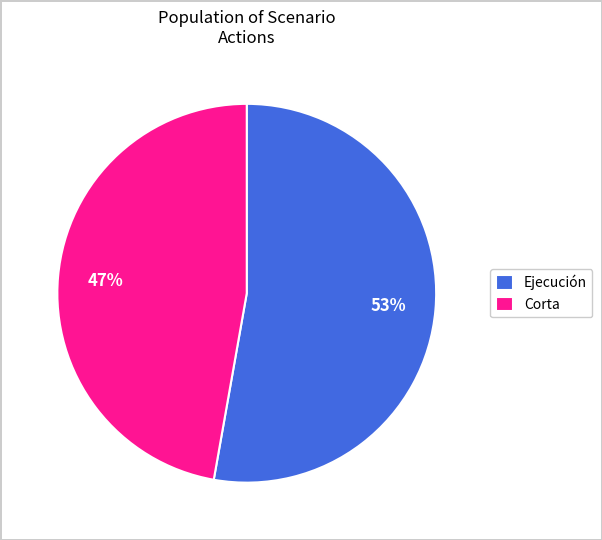

What is the largest slice in the pie chart?

Ejecución